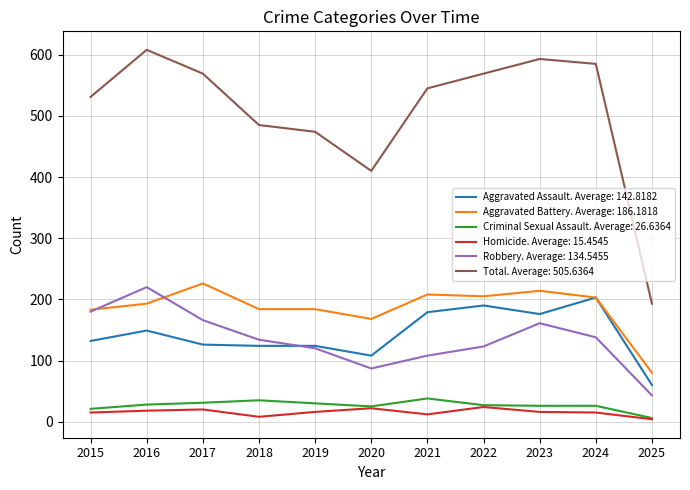

The value of Robbery. Average: 134.5455 at 2020 is 87. True or false?

True